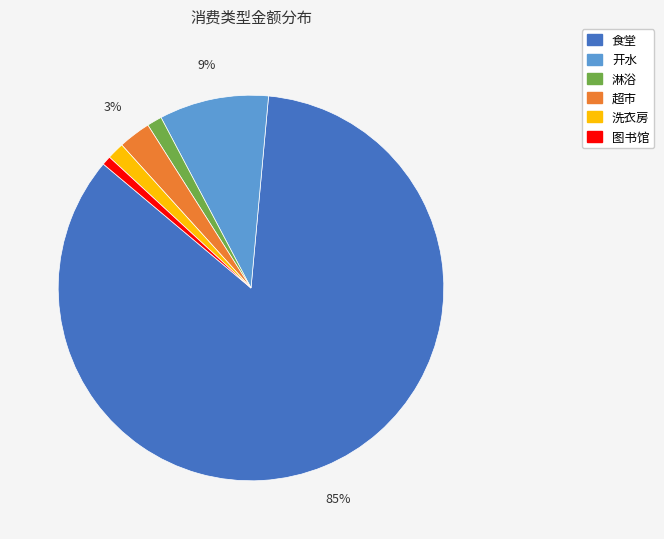

Is there a majority slice in this chart?

Yes